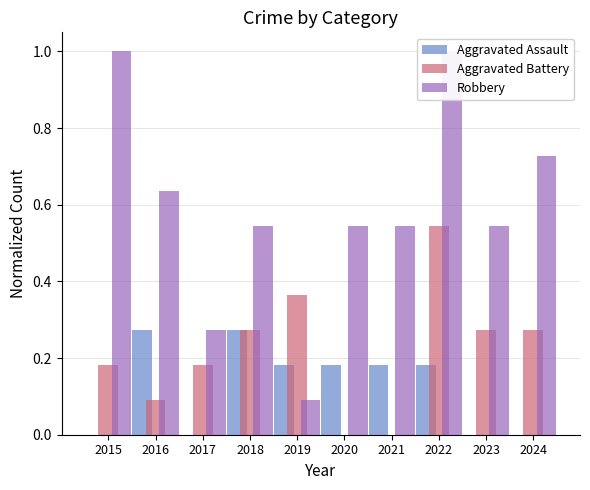

The Aggravated Battery series shows 0.0 at 2021. True or false?

True